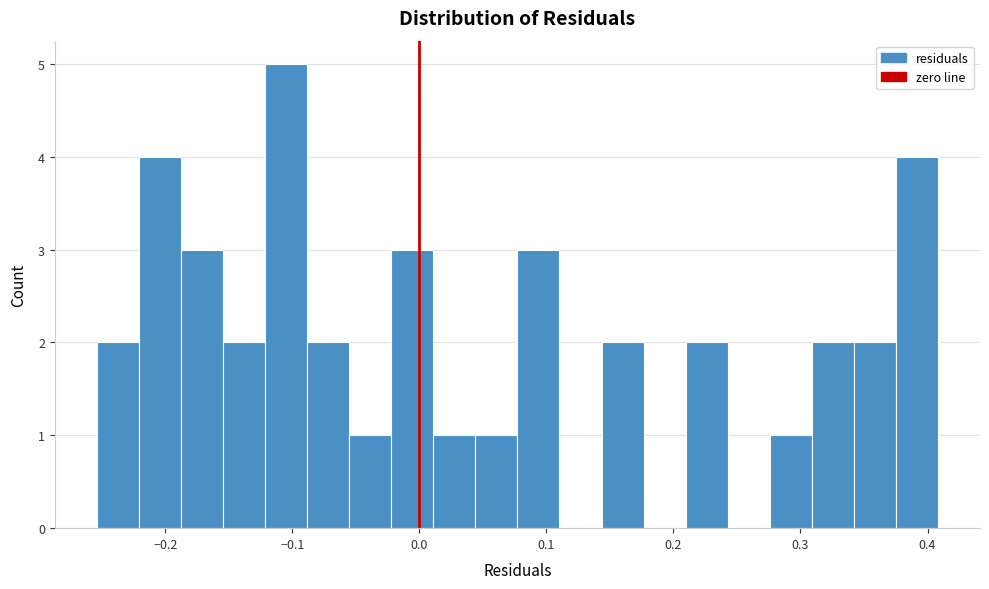

Around what value on the x-axis is the tallest bar? Give the approximate position of its centre, as read against the axis.

-0.10